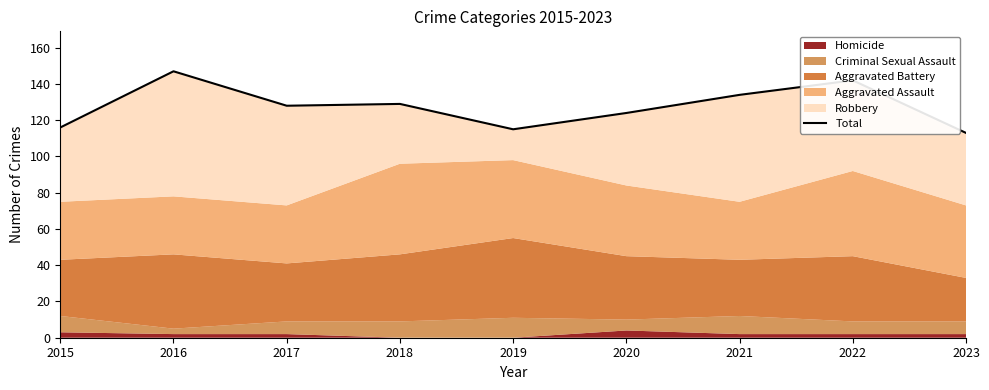

What is the sum of the values at 2020 and 2023?

237